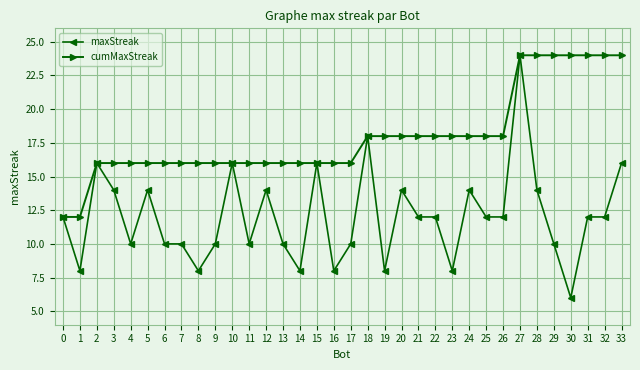

Which category has the lowest value in the maxStreak series?

30